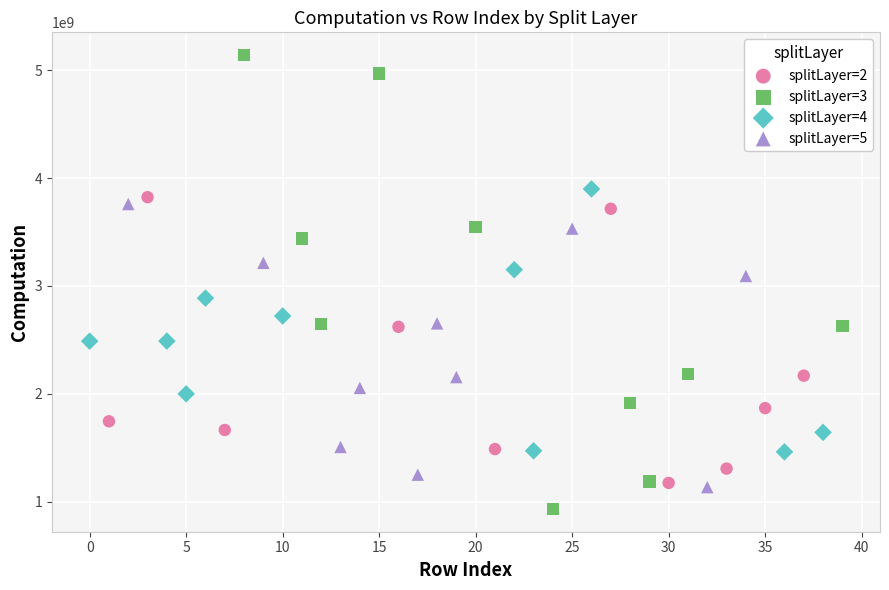

Which series contains the lowest Y value?

splitLayer=3